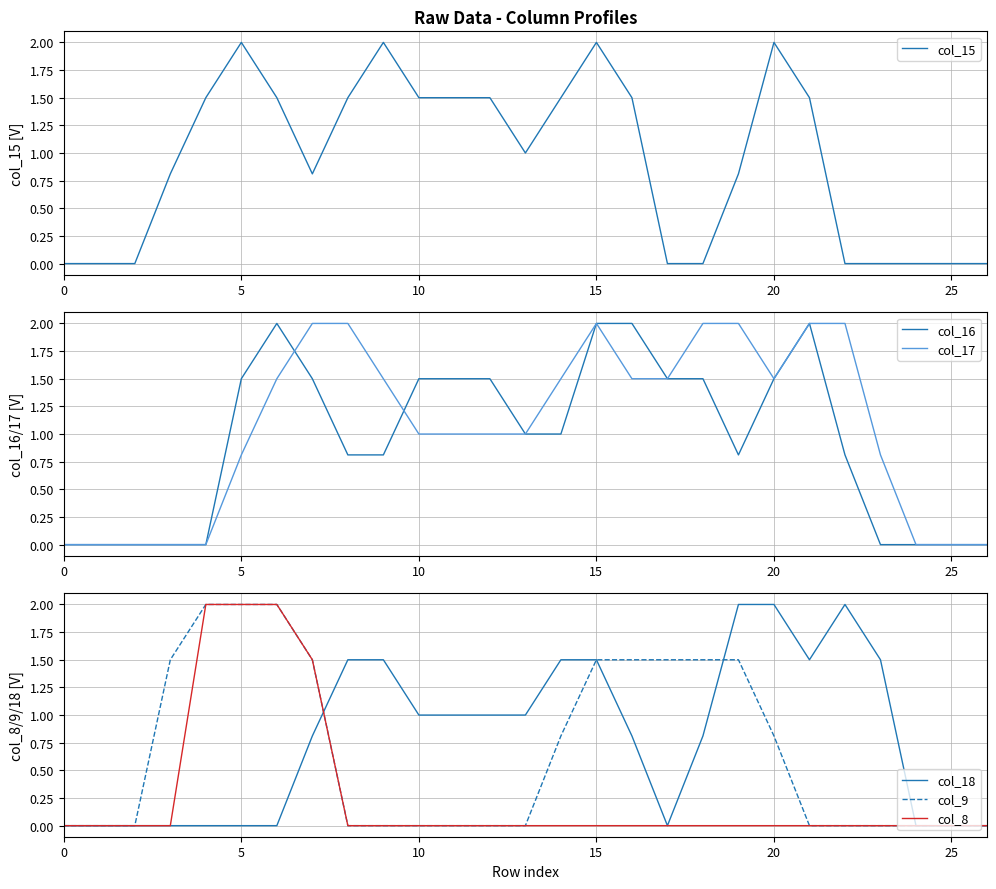

What is the highest value of the col_18 series?

2.0